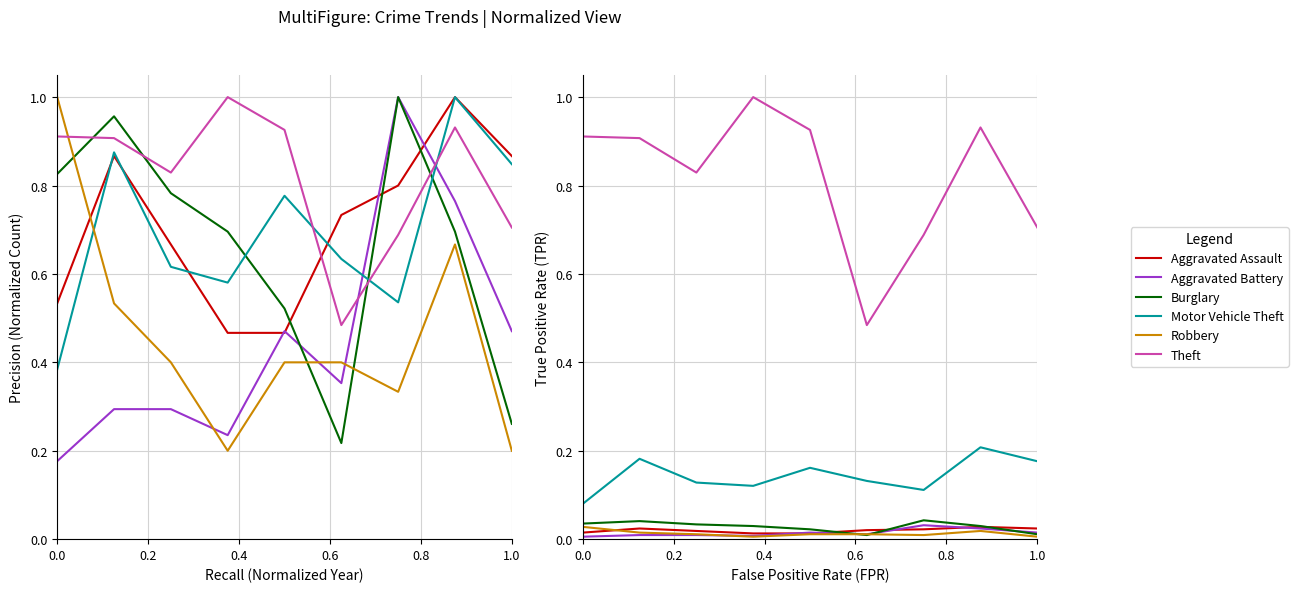

Rank the series by their maximum value, from lowest to highest.

Aggravated Assault, Robbery, Aggravated Battery, Burglary, Motor Vehicle Theft, Theft